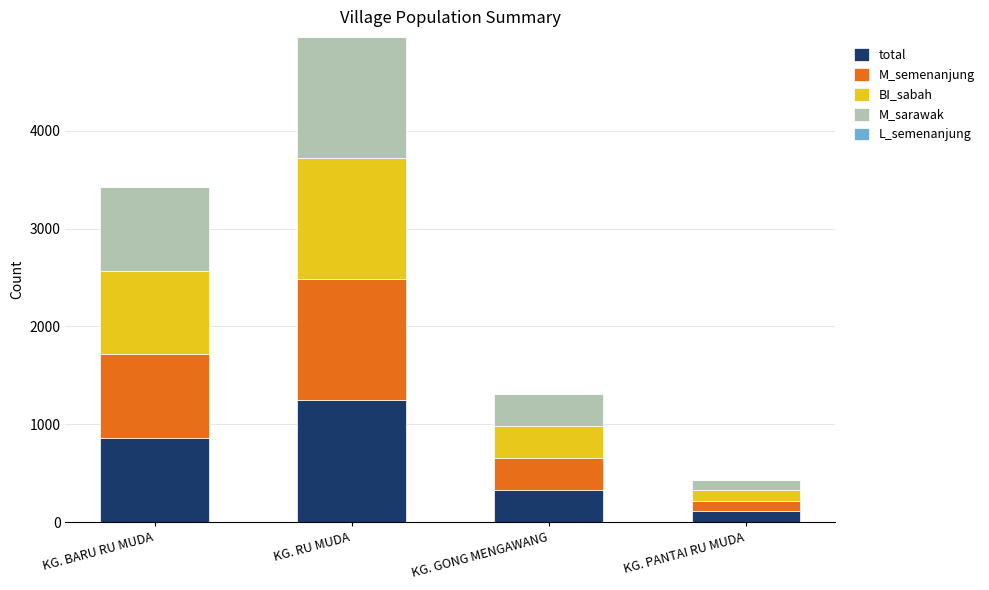

How many series are shown in this chart?

5